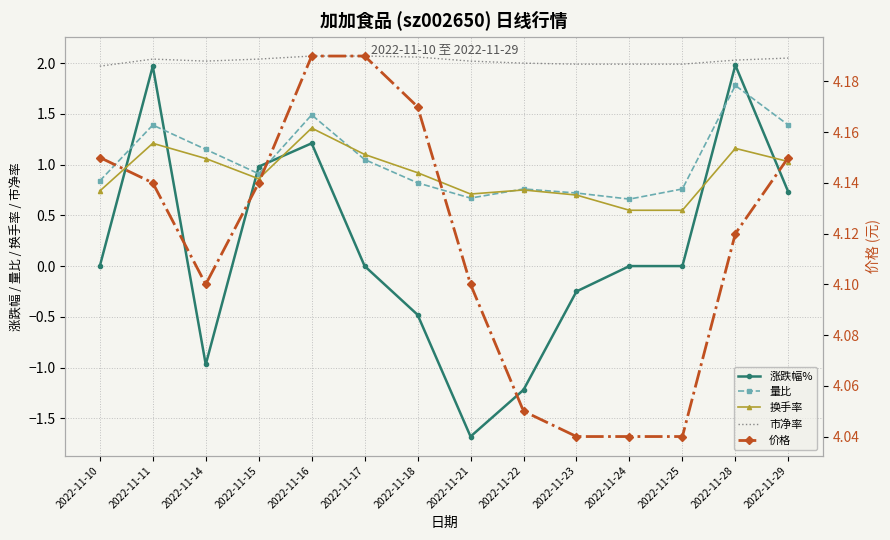

At which category does 量比 reach its first local valley?

2022-11-15